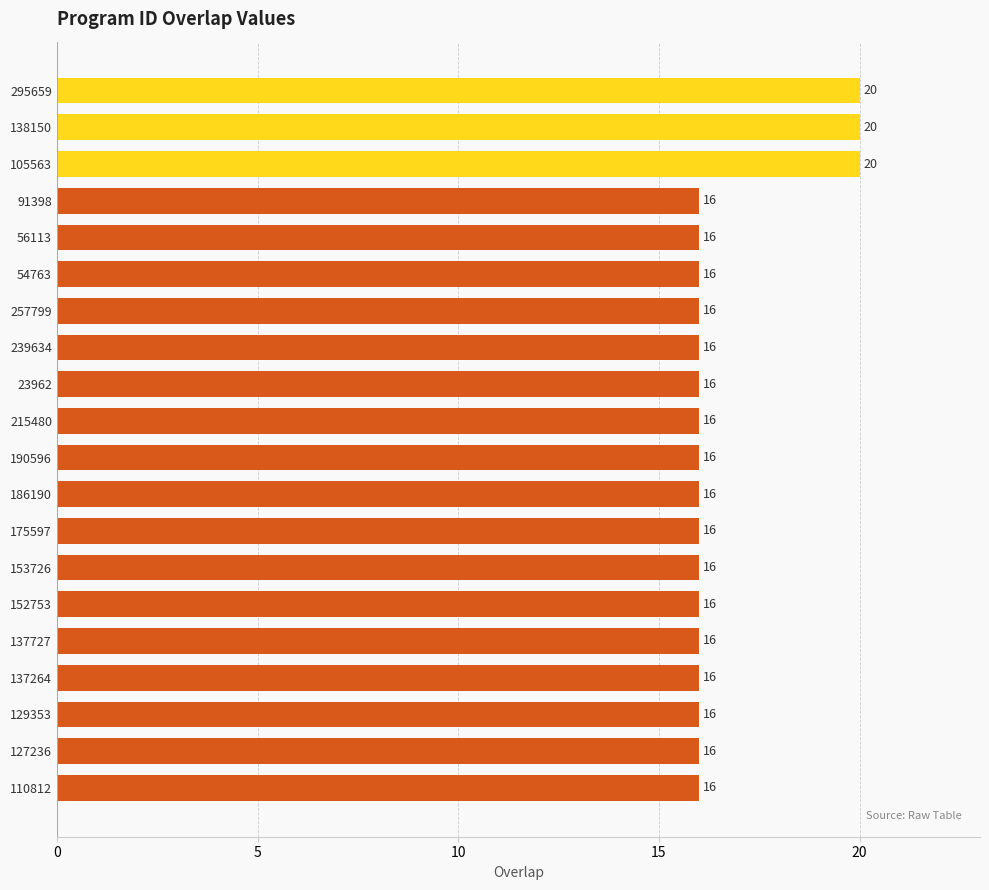

What is the difference between the maximum and minimum values?

4